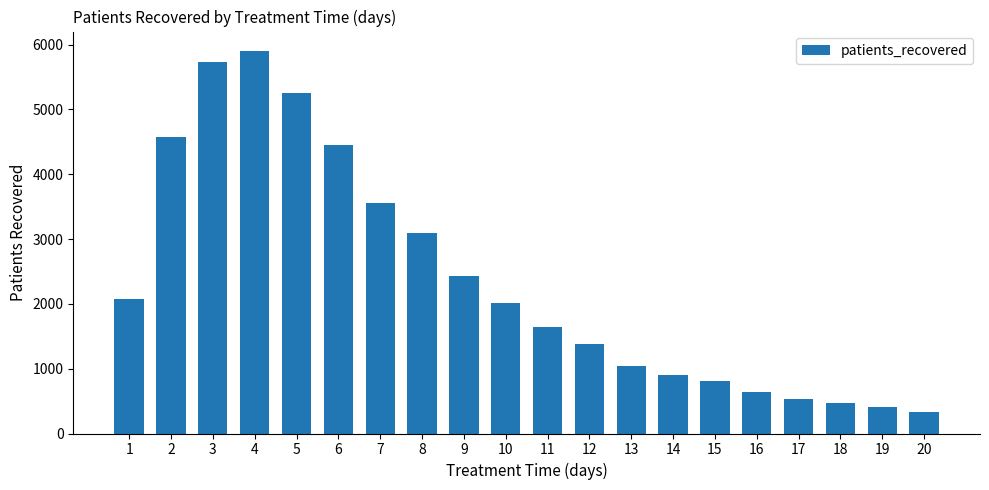

What is the sum of the values at 11 and 18?

2105